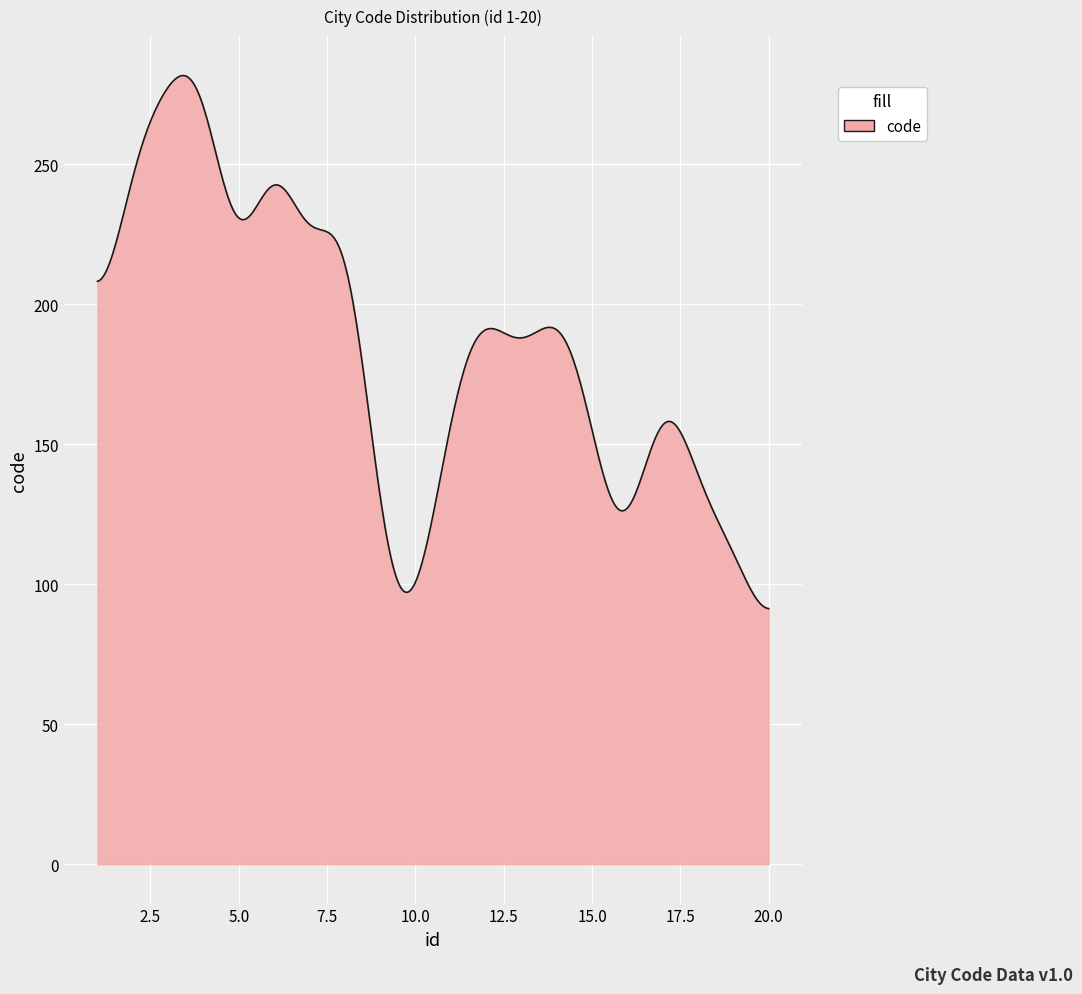

What is the difference between the maximum and minimum values?

190.4